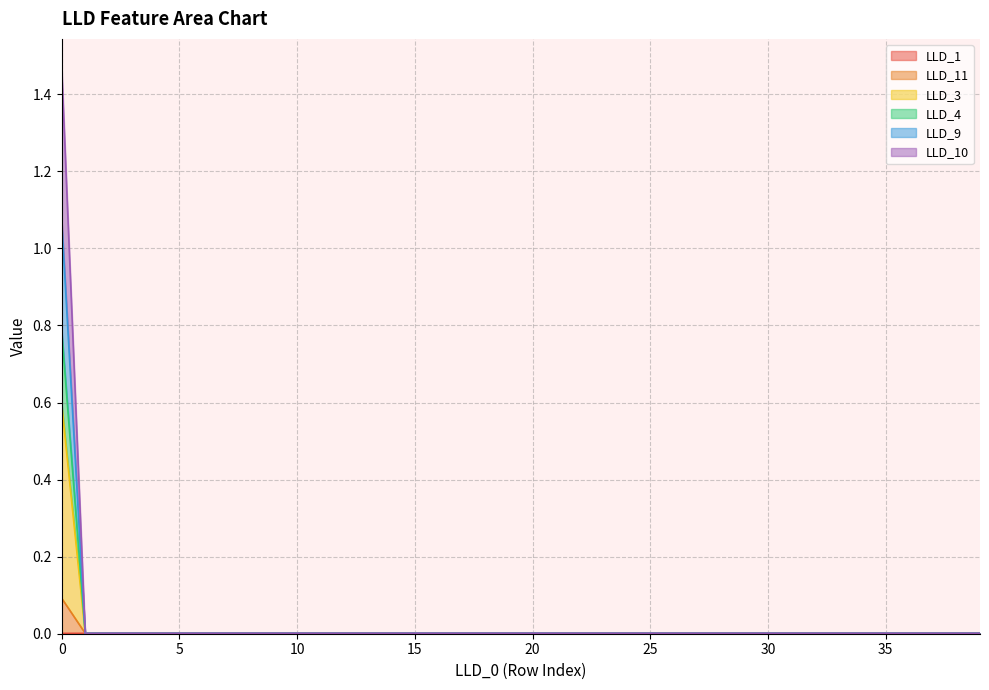

Count the number of categories in the chart.

40